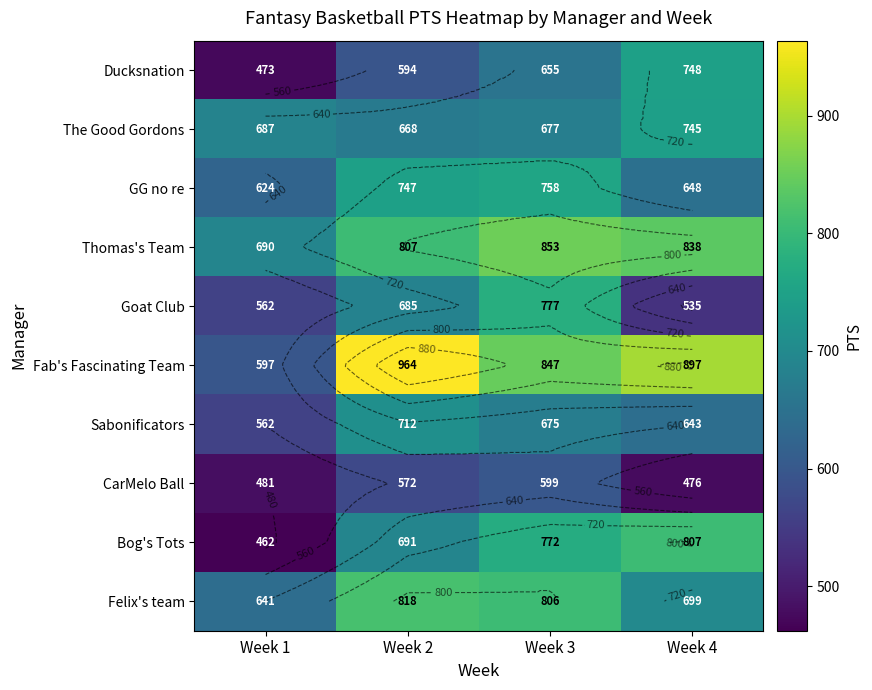

What is the minimum value shown in the chart?

462